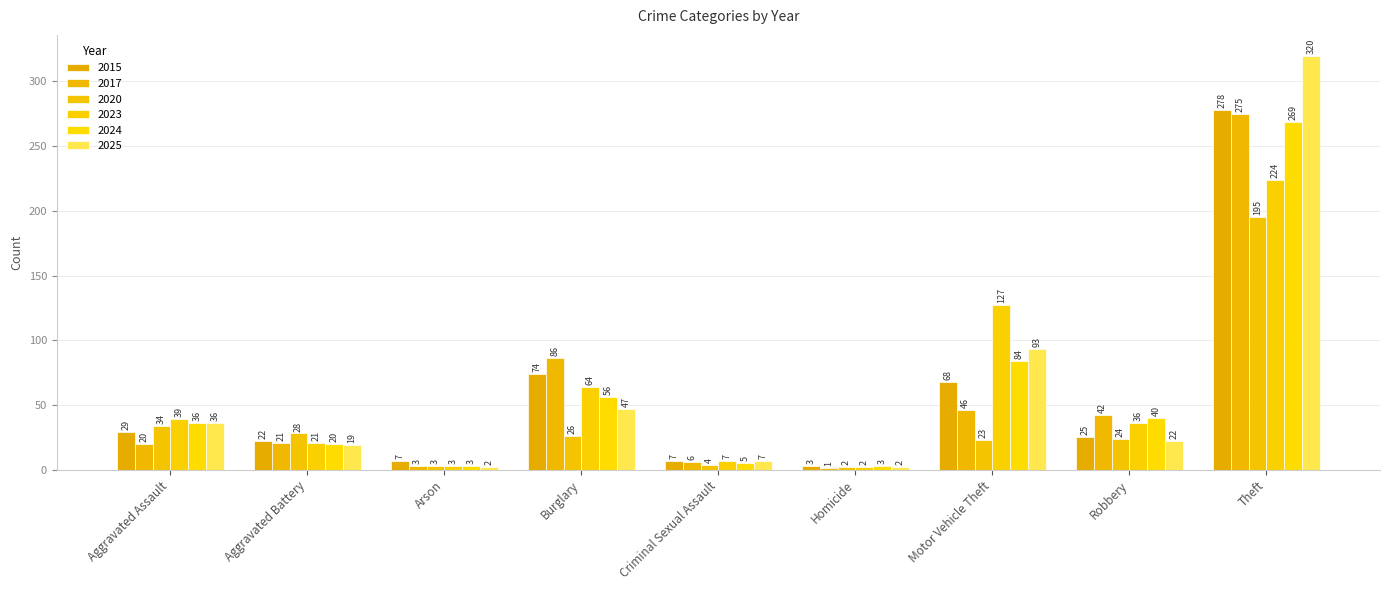

The 2024 series shows 57 at Aggravated Assault. True or false?

False